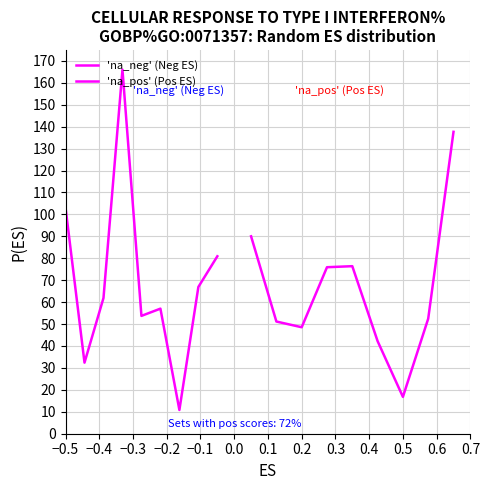

What are all the series names shown in the legend?

'na_neg' (Neg ES), 'na_pos' (Pos ES)